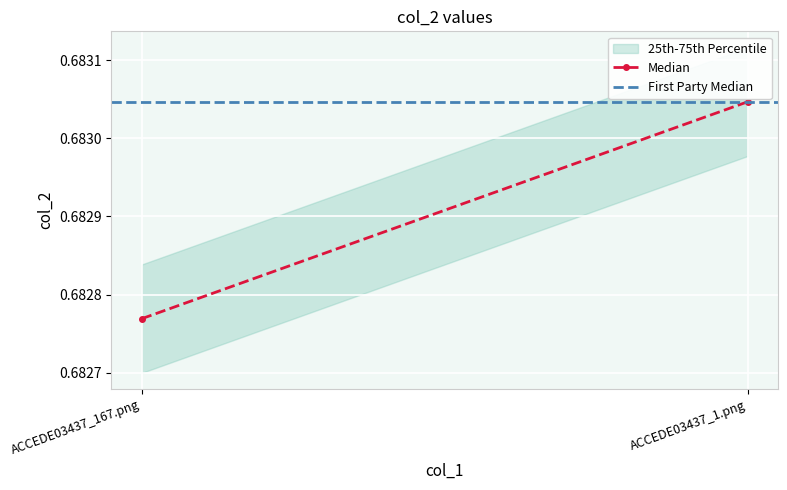

Rank the series at ACCEDE03437_1.png from highest to lowest value.

First Party Median, Median